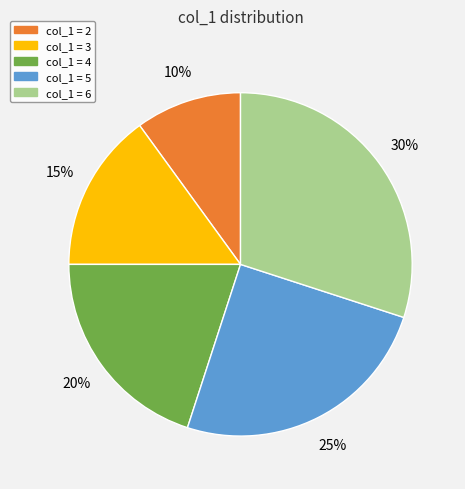

Does any single category account for the majority?

No